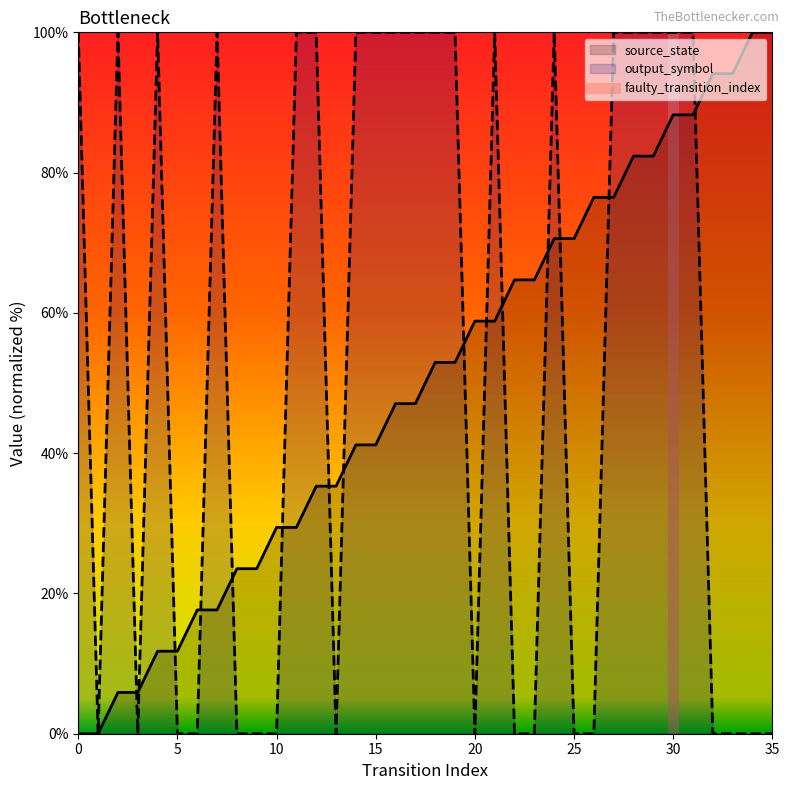

How many values are between 0 and 1?

2